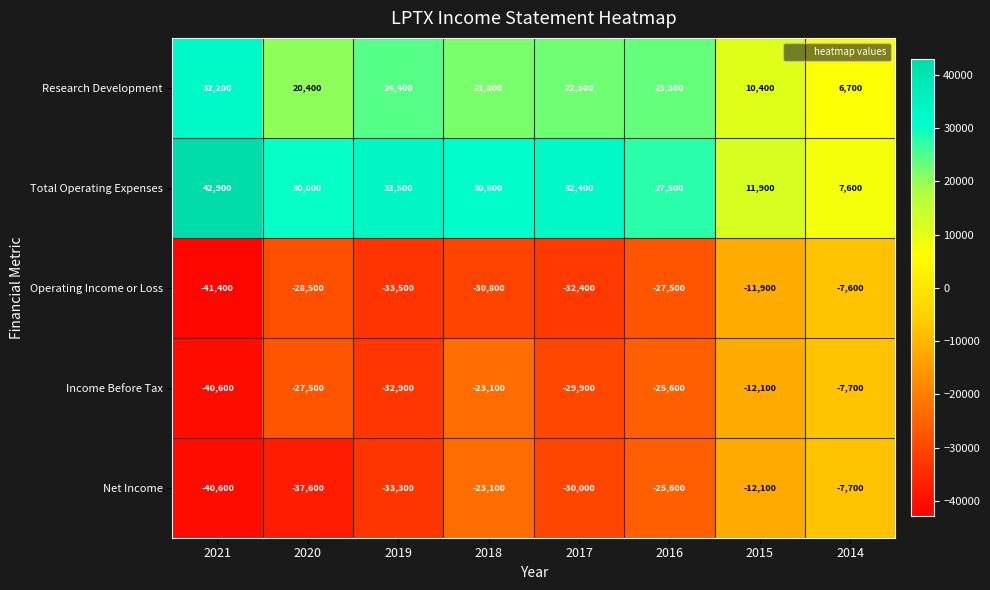

Rank the series at 2017 from highest to lowest value.

Total Operating Expenses, Research Development, Income Before Tax, Net Income, Operating Income or Loss